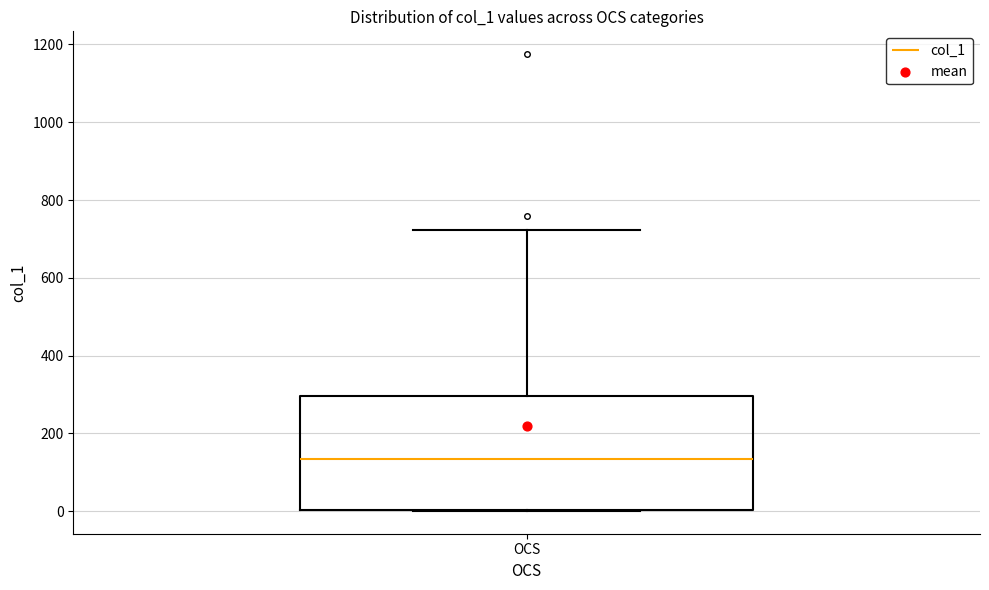

Transcribe this box plot: give where the median line is, the range the box spans, and where the two whiskers end, as read against the y-axis. The values are not printed on the chart, so give them approximately, as read against the axis.

median 140, box 0 to 300, whiskers 0 to 720